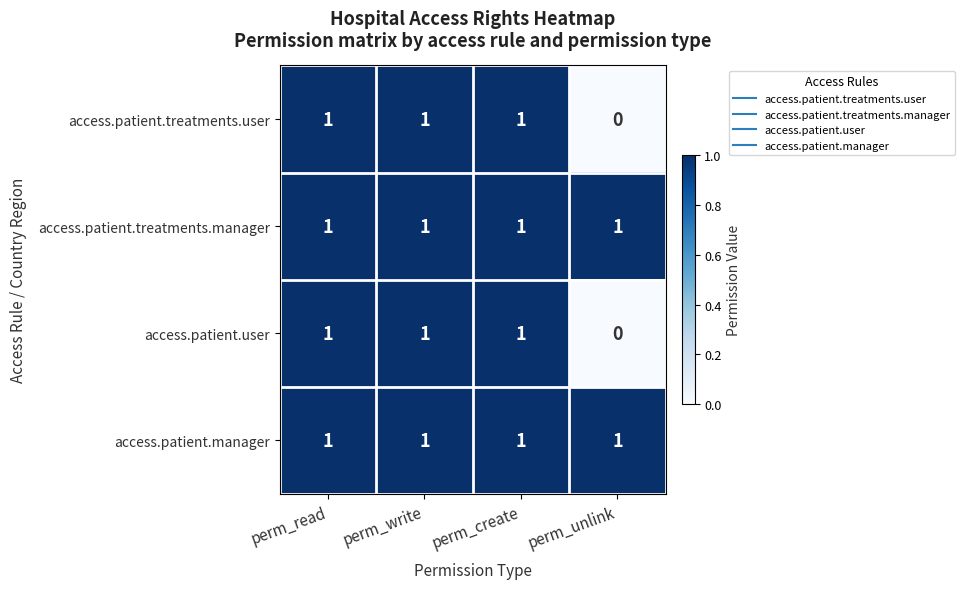

At how many categories does at least one series exceed 0?

4